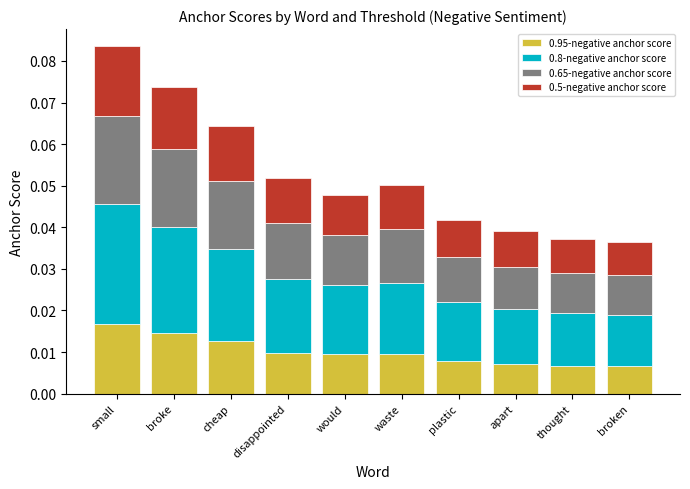

At which category is the sum across all series the highest?

small